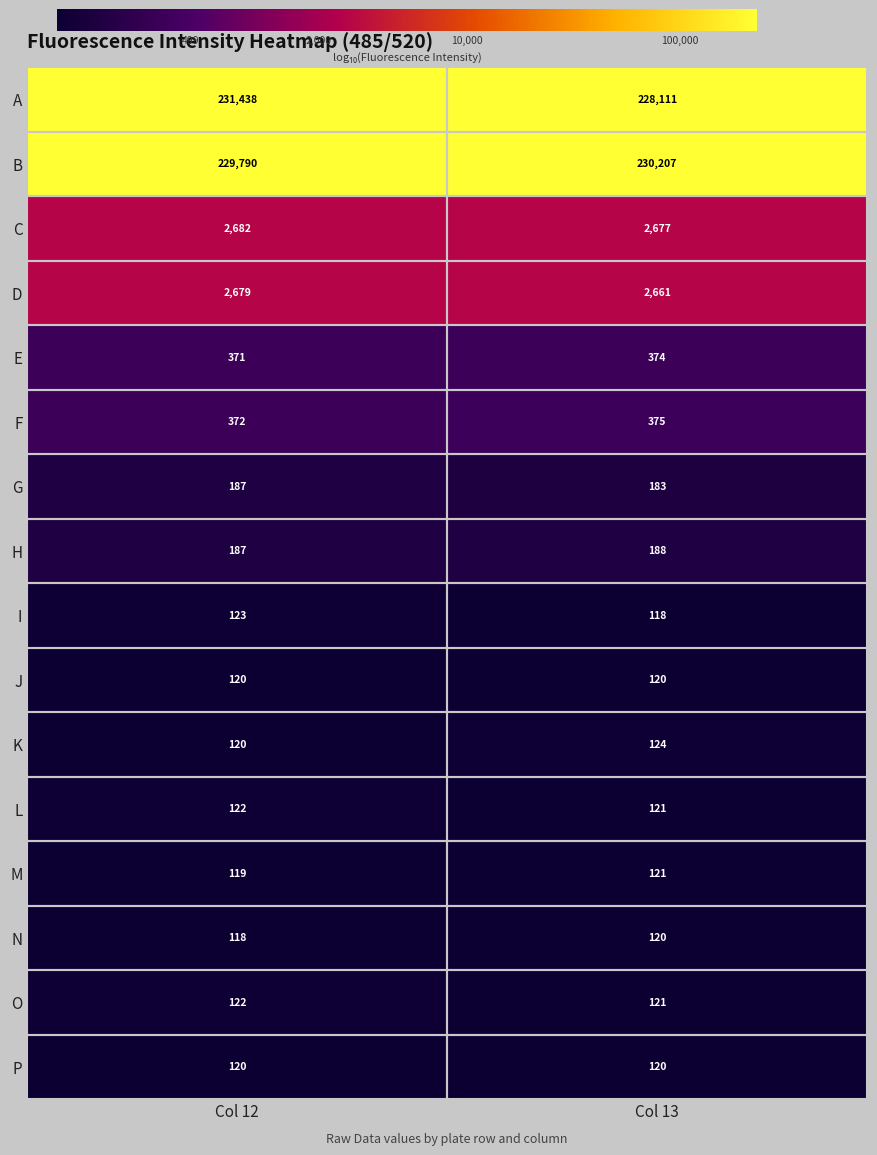

What is the maximum value shown in the chart?

231438